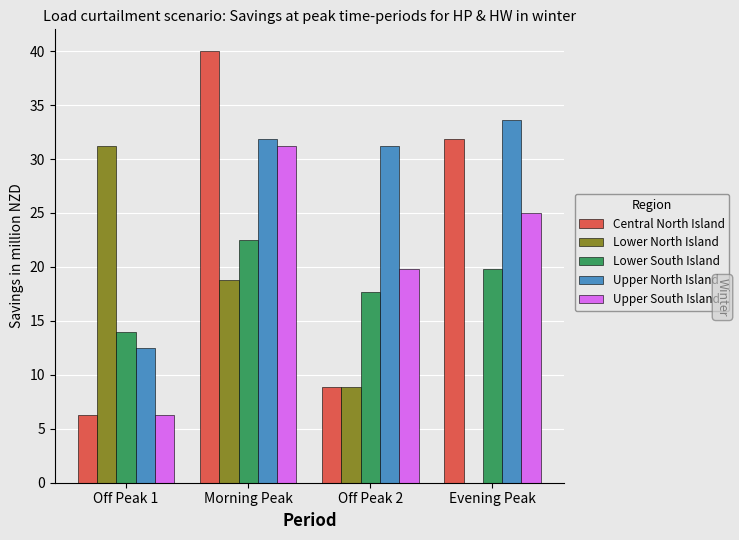

What is the highest value of the Upper North Island series?

33.7